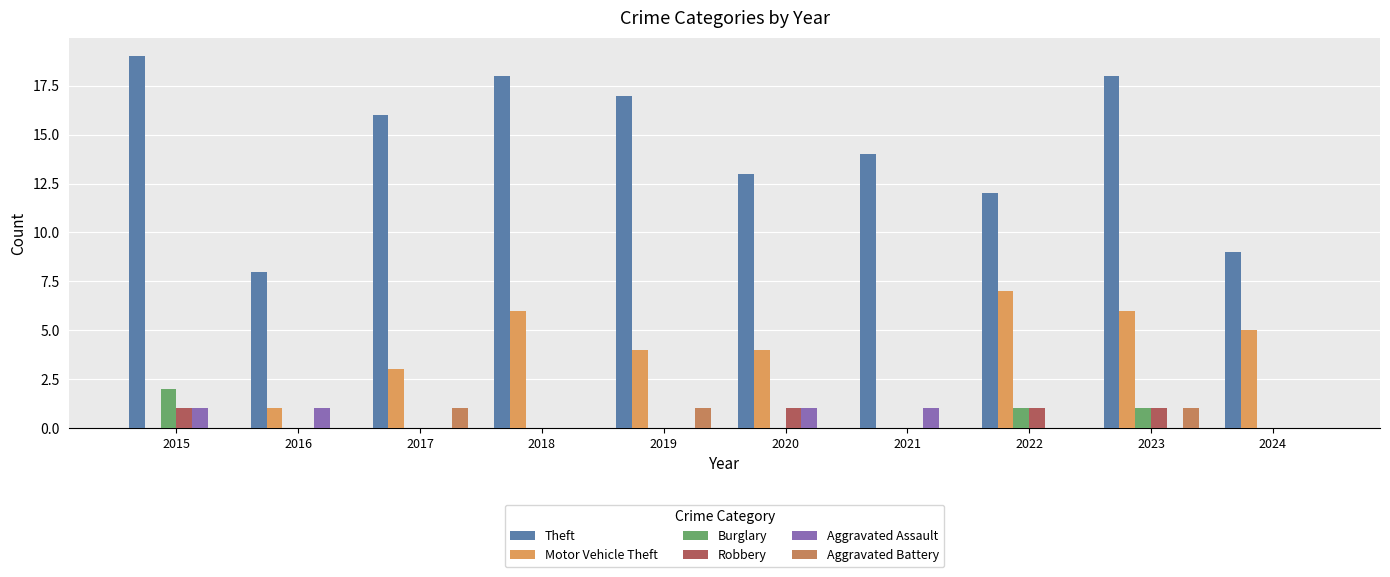

Reading left to right, extract all data points from this chart.

Theft: 19	8	16	18	17	13	14	12	18	9
Motor Vehicle Theft: 0	1	3	6	4	4	0	7	6	5
Burglary: 2	0	0	0	0	0	0	1	1	0
Robbery: 1	0	0	0	0	1	0	1	1	0
Aggravated Assault: 1	1	0	0	0	1	1	0	0	0
Aggravated Battery: 0	0	1	0	1	0	0	0	1	0